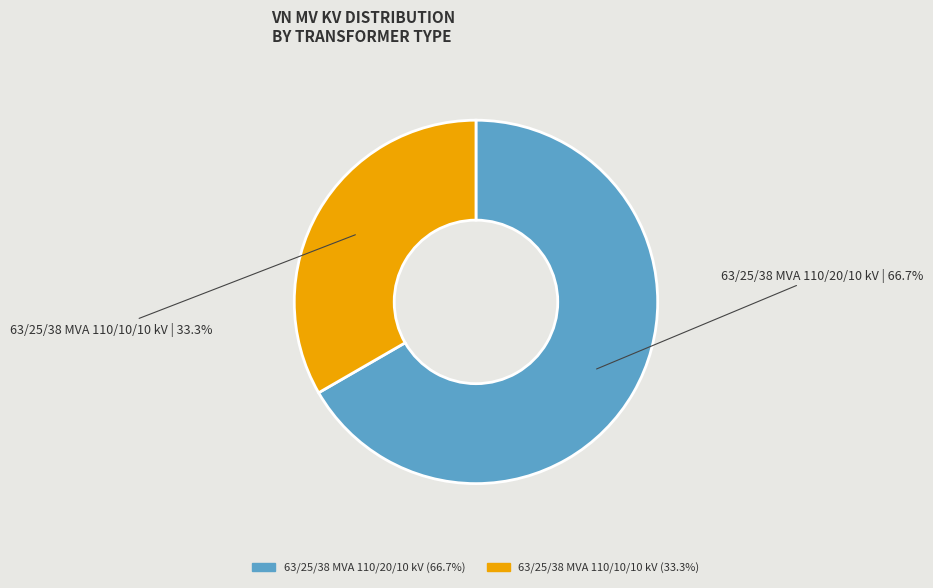

Is 63/25/38 MVA 110/10/10 kV the majority of the pie?

No